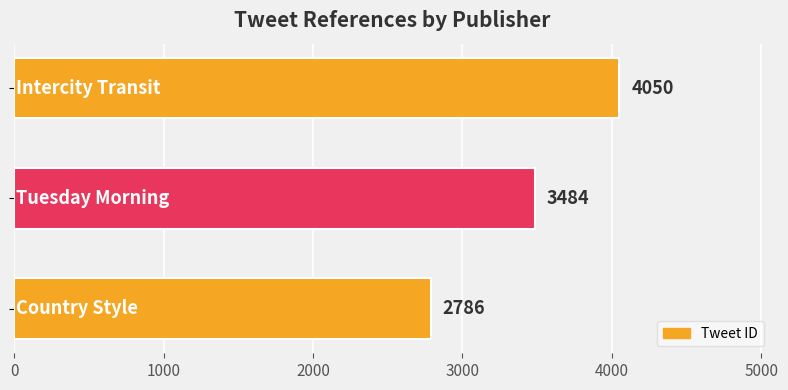

What is the sum of all values?

10320